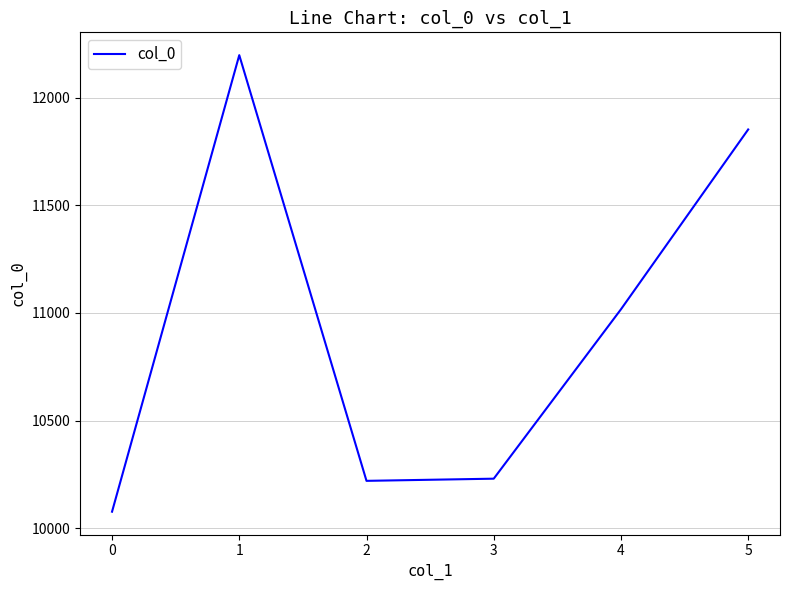

What is the maximum value shown in the chart?

12198.5